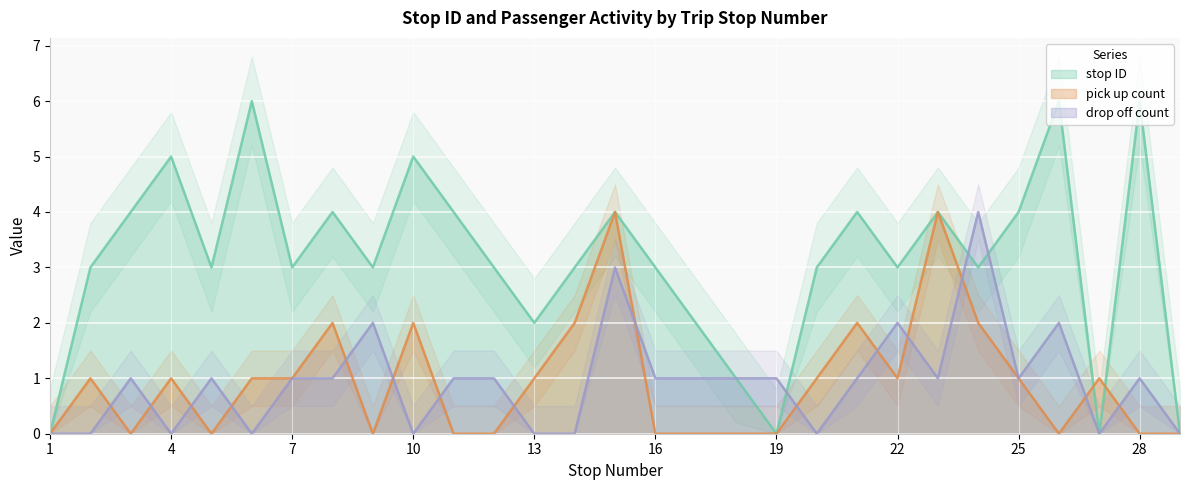

What is the difference between the pick up count values at 22 and 21?

1